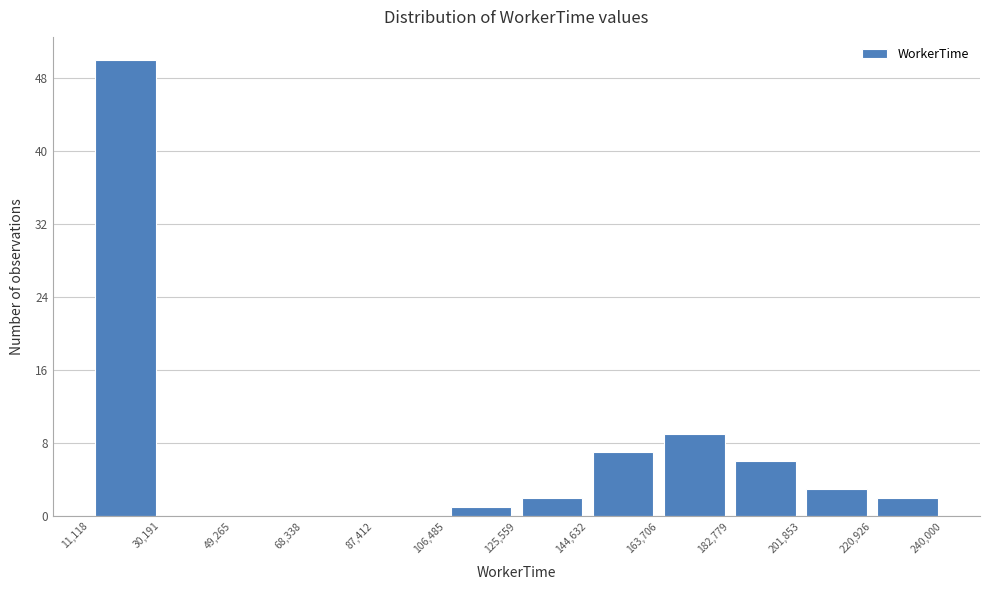

Reading left to right, transcribe this chart: for each bar, give the range it covers on the x-axis and its height. The values are not printed on the chart, so give them approximately, as read against the axis.

11,118 to 30,191: 50
30,191 to 49,265: 0
49,265 to 68,338: 0
68,338 to 87,412: 0
87,412 to 106,485: 0
106,485 to 125,559: 1
125,559 to 144,632: 2
144,632 to 163,706: 7
163,706 to 182,779: 9
182,779 to 201,853: 6
201,853 to 220,926: 3
220,926 to 240,000: 2